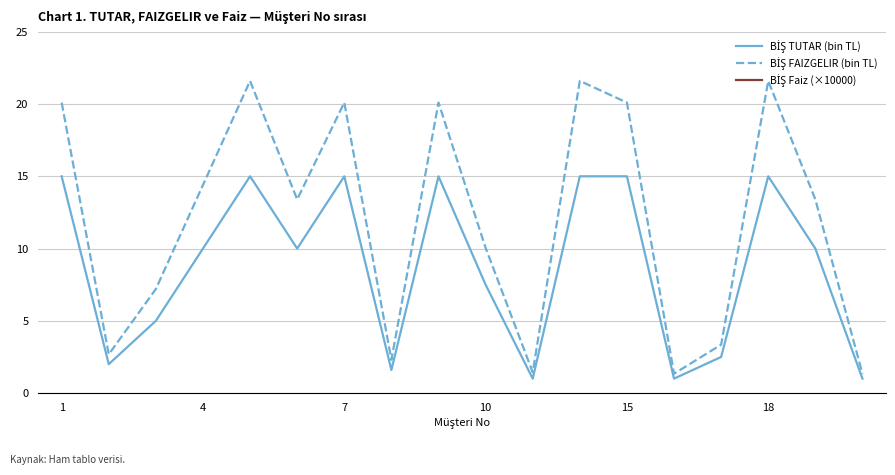

Which series changed the most between 10 and 11?

BİŞ FAIZGELIR (bin TL)